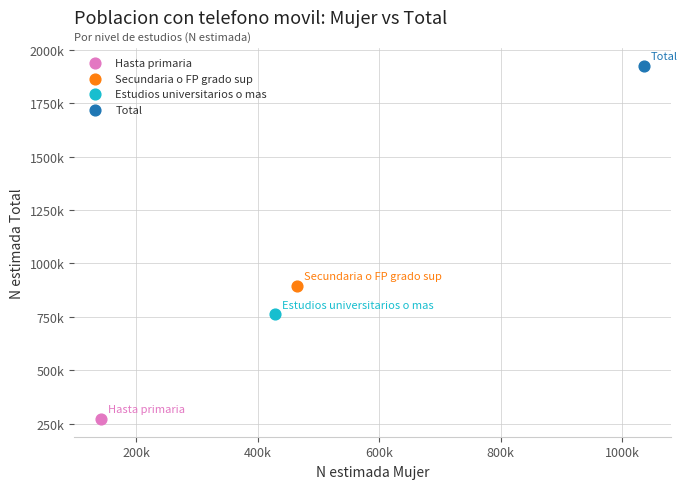

Which series contains the highest Y value?

Total